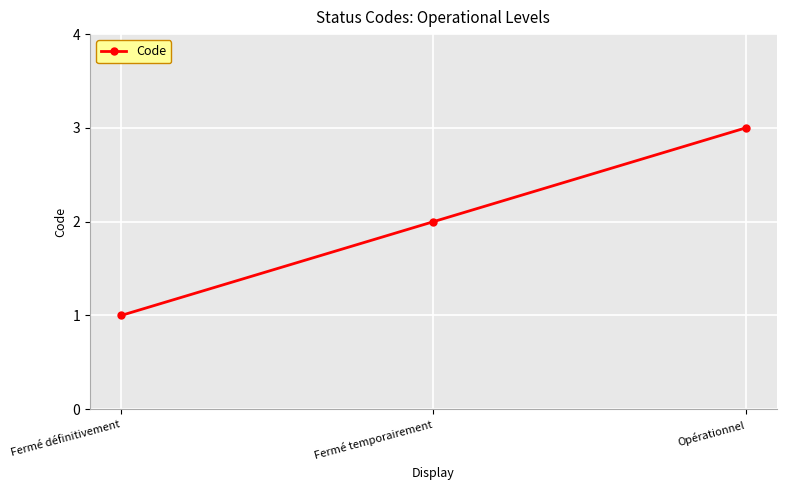

Rank the categories by value from highest to lowest.

Opérationnel, Fermé temporairement, Fermé définitivement